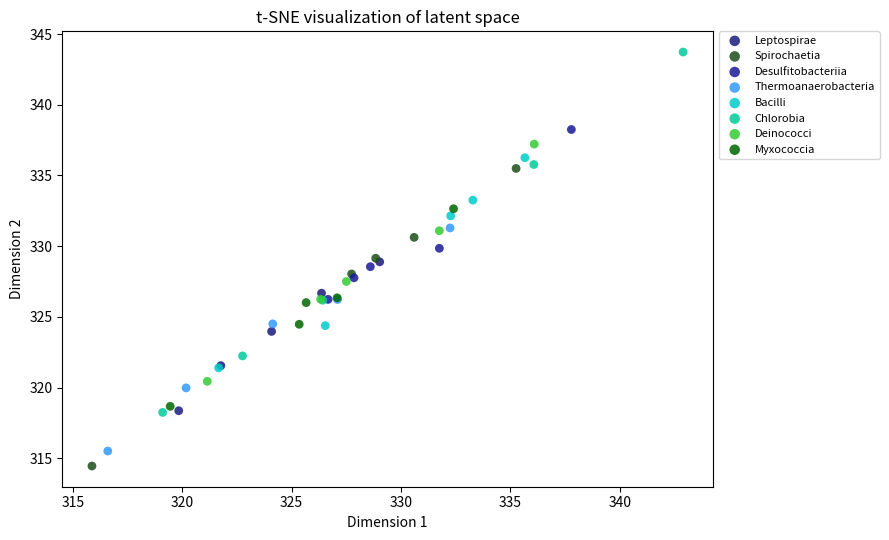

Which series reaches the maximum Y coordinate?

Chlorobia